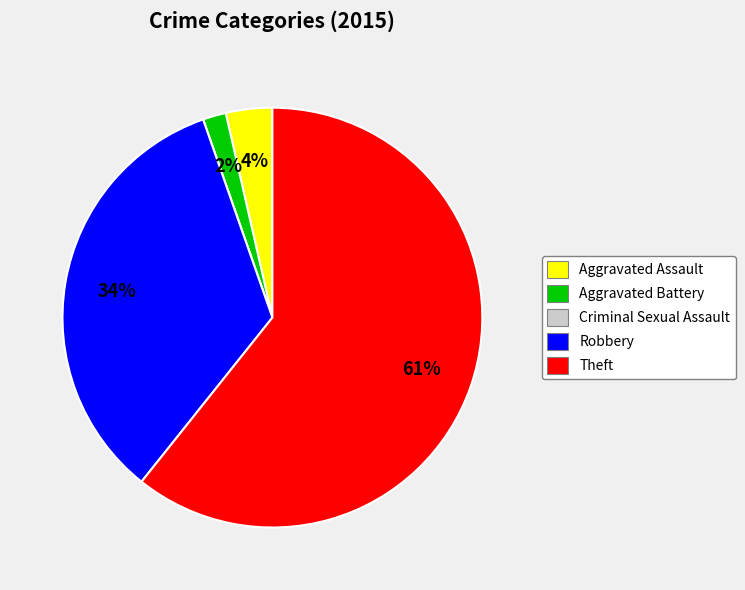

Is Theft the majority of the pie?

Yes